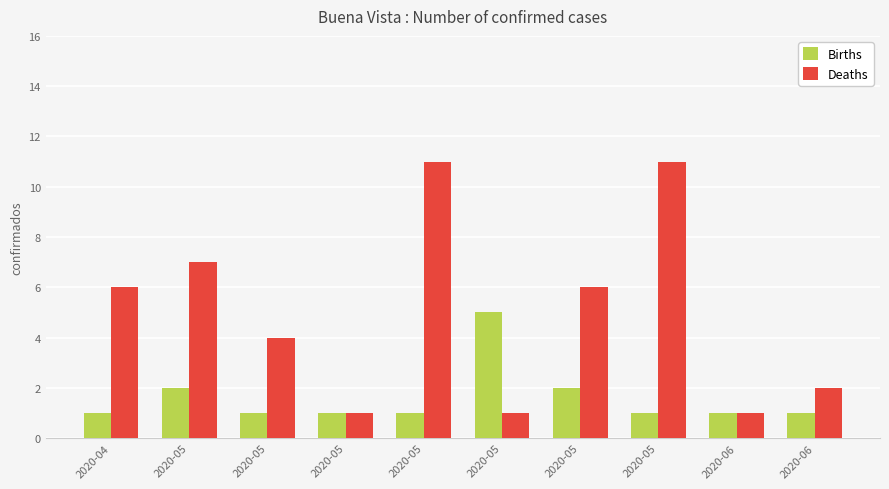

How many data points in Deaths are less than 6?

5